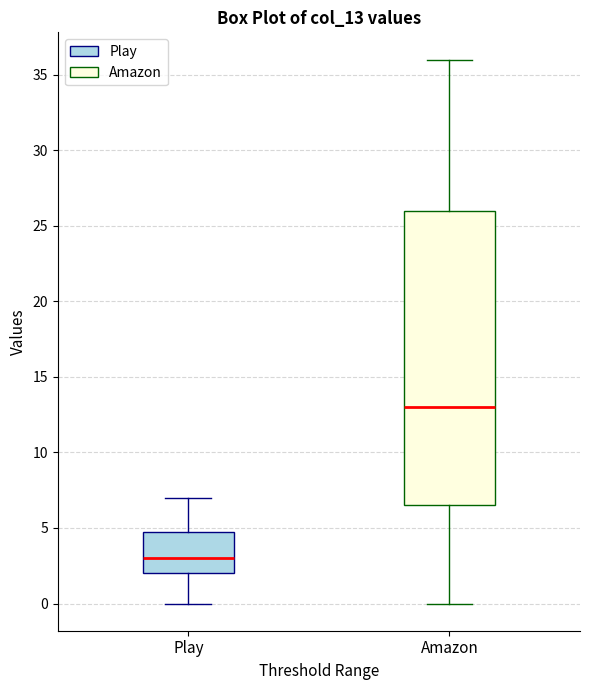

Comparing the boxes themselves (not the whiskers), which one is the tallest?

Amazon